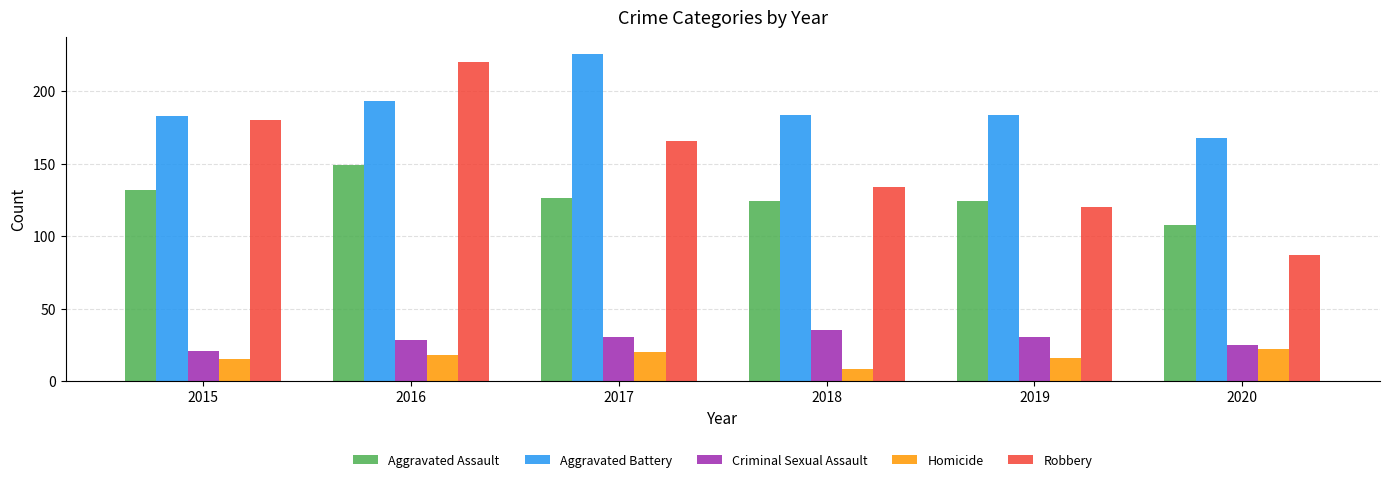

The value of Aggravated Battery at 2015 is 183. True or false?

True